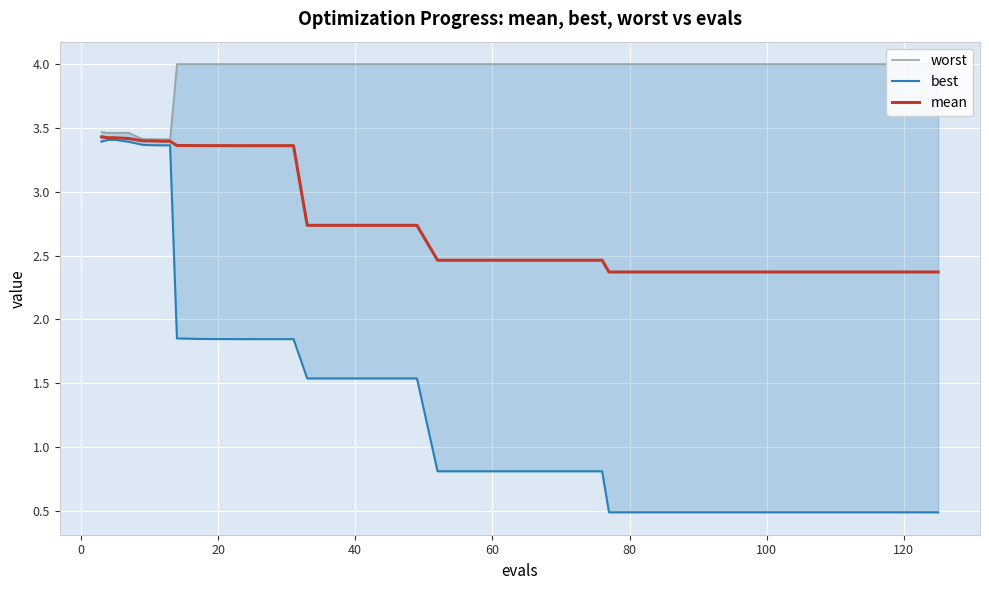

True or false: best and mean cross at least once.

False